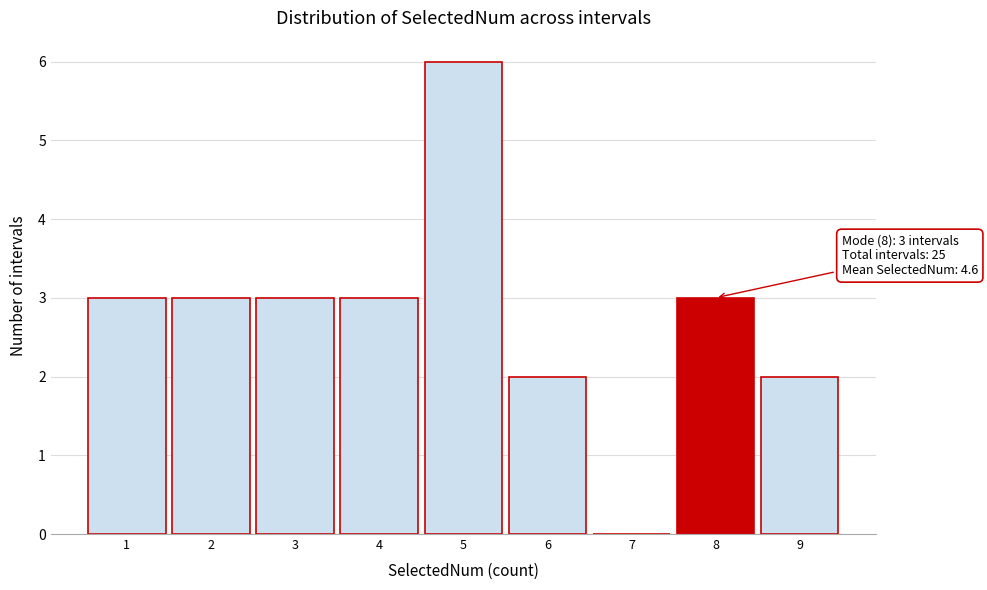

Which range on the x-axis has the tallest bar?

4.5 to 5.5